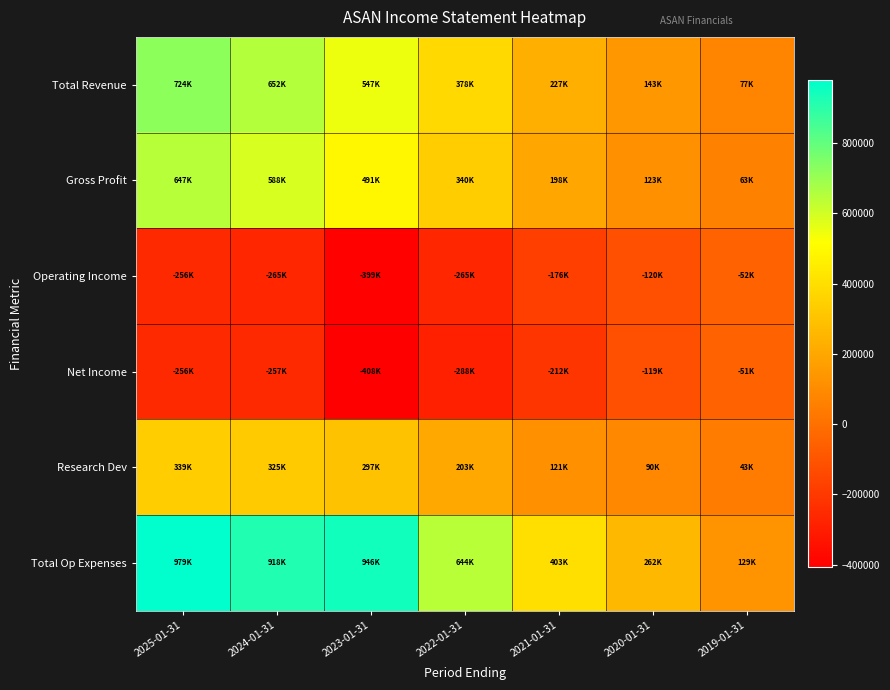

Rank the series at 2022-01-31 from lowest to highest value.

Net Income, Operating Income, Research Dev, Gross Profit, Total Revenue, Total Op Expenses